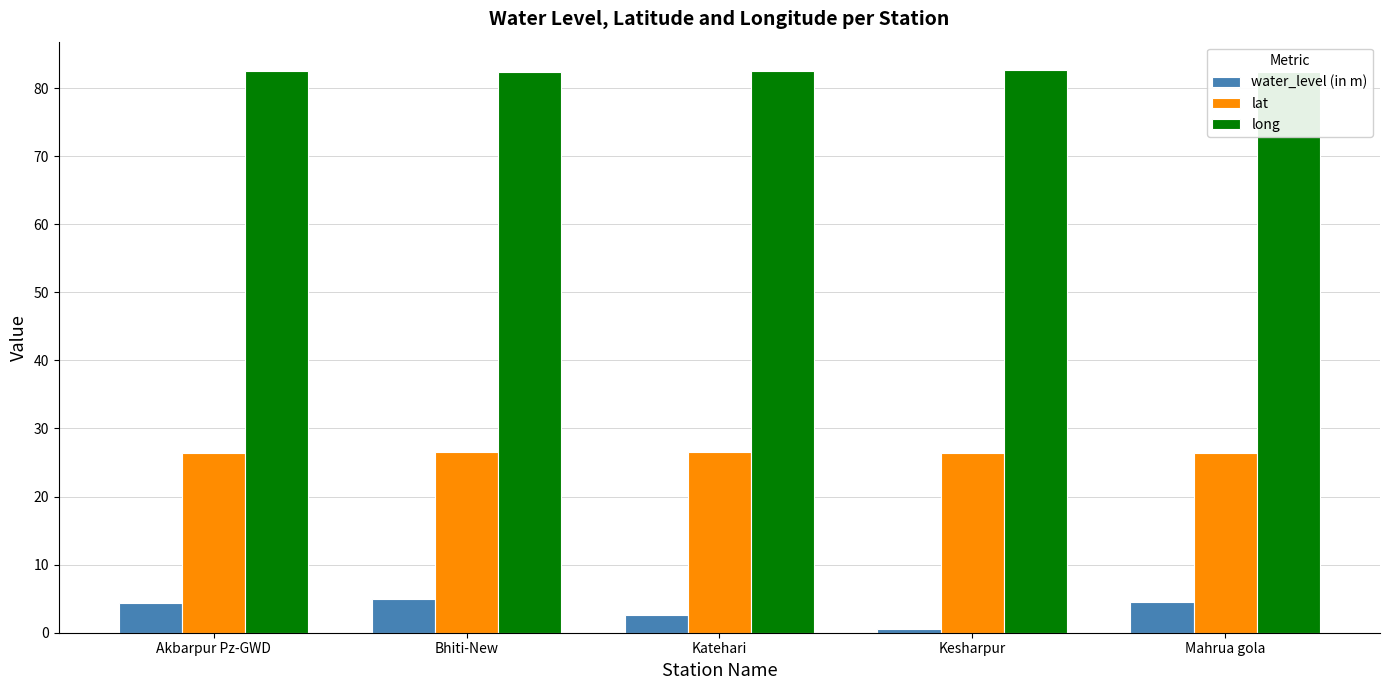

How many data points in water_level (in m) are less than 4?

2